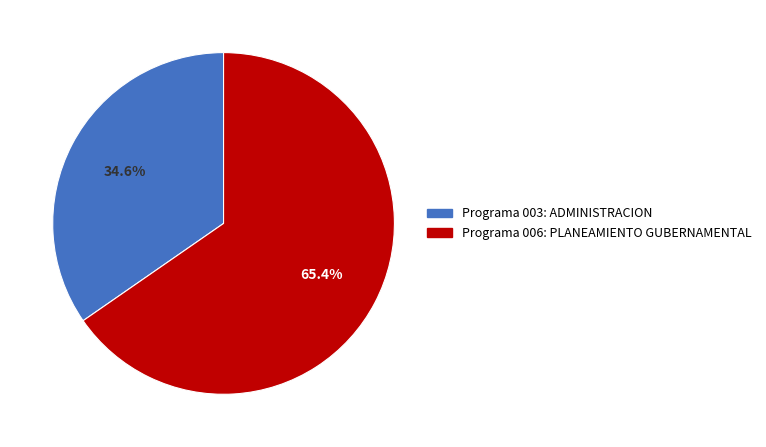

To the nearest percent, what portion does Programa 003: ADMINISTRACION represent?

35%